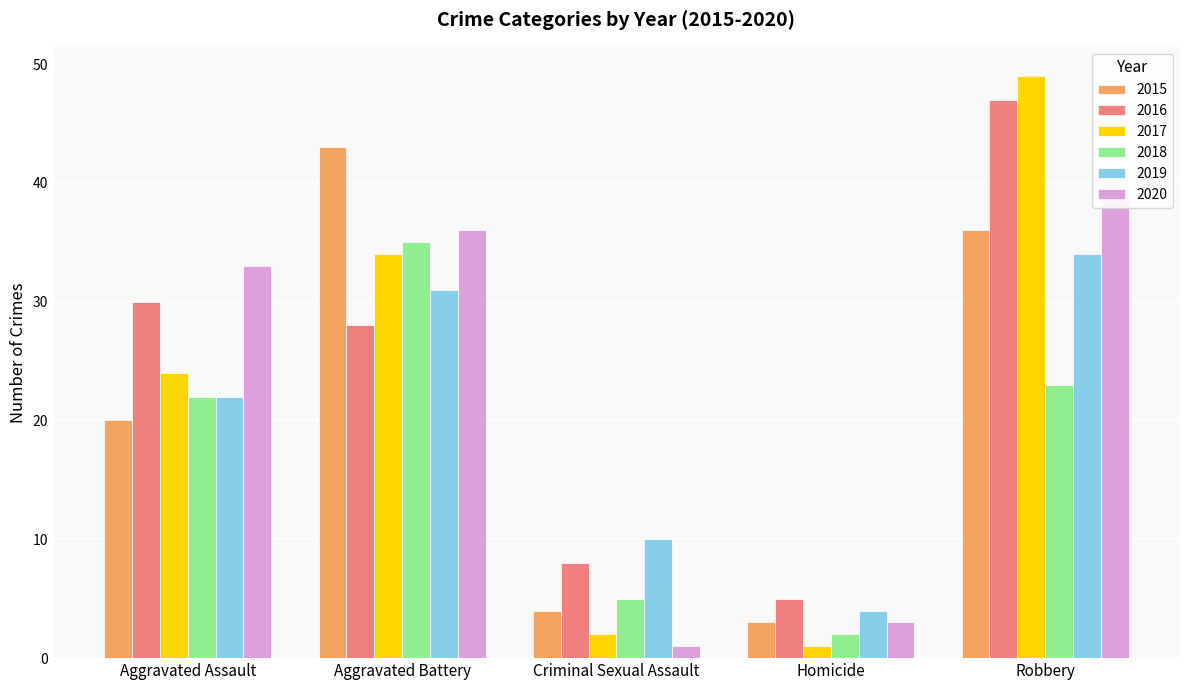

At Criminal Sexual Assault, list the series in order from largest to smallest.

2019, 2016, 2018, 2015, 2017, 2020